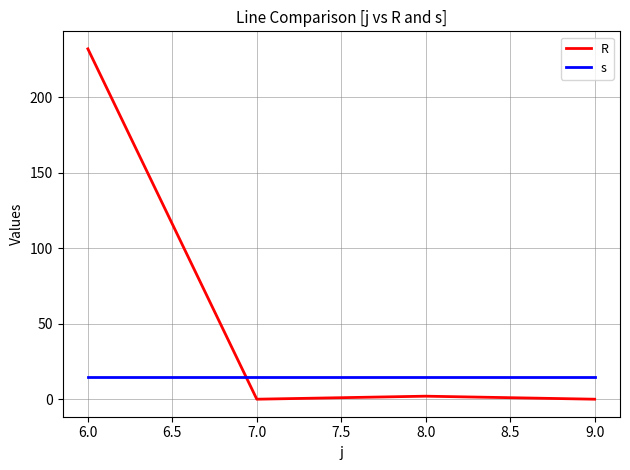

How many series are shown in this chart?

2